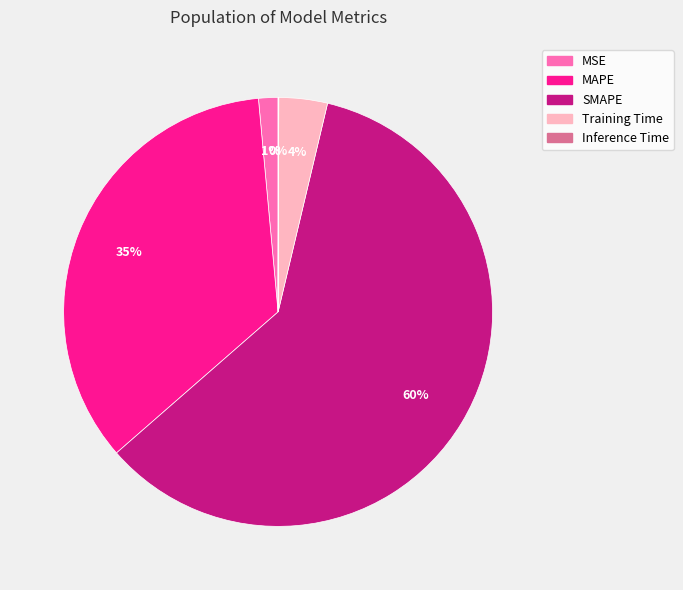

Combined, do SMAPE and MSE account for over 50%?

Yes